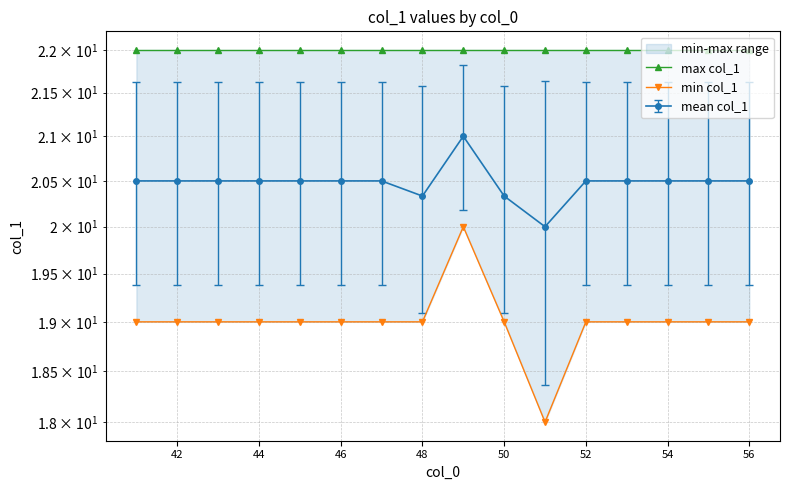

What is the greatest value displayed?

22